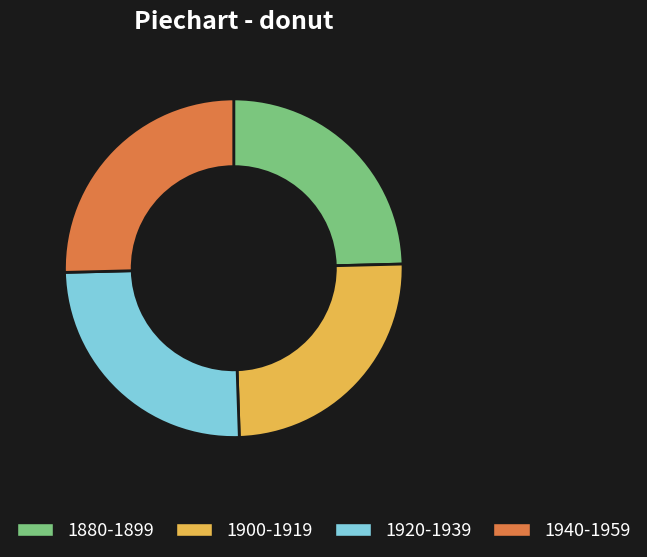

Do 1900-1919 and 1880-1899 together represent more than half of the pie?

No